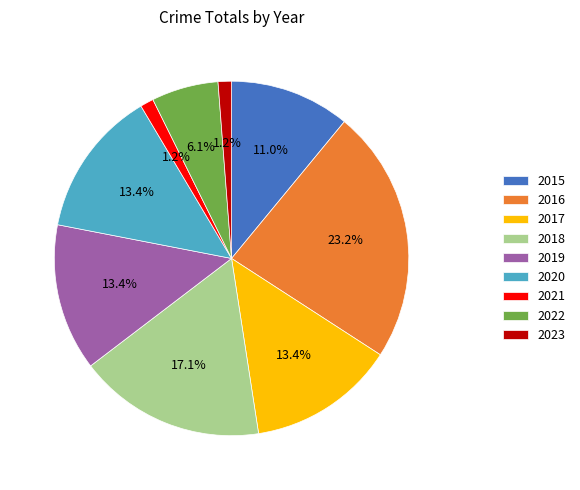

How many slices are in this pie chart?

9